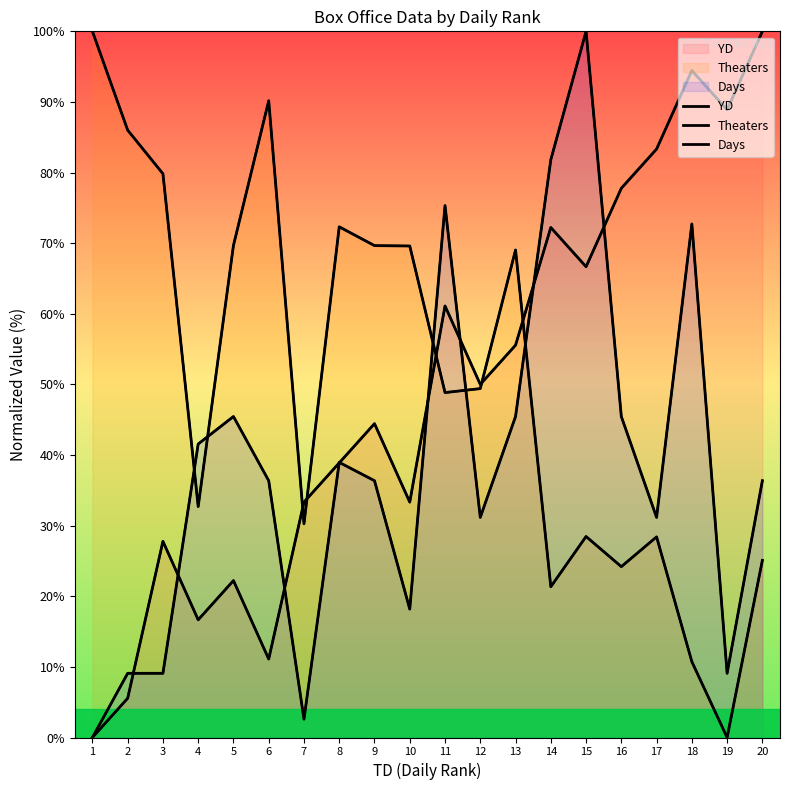

Which series has the largest total across all categories?

Theaters